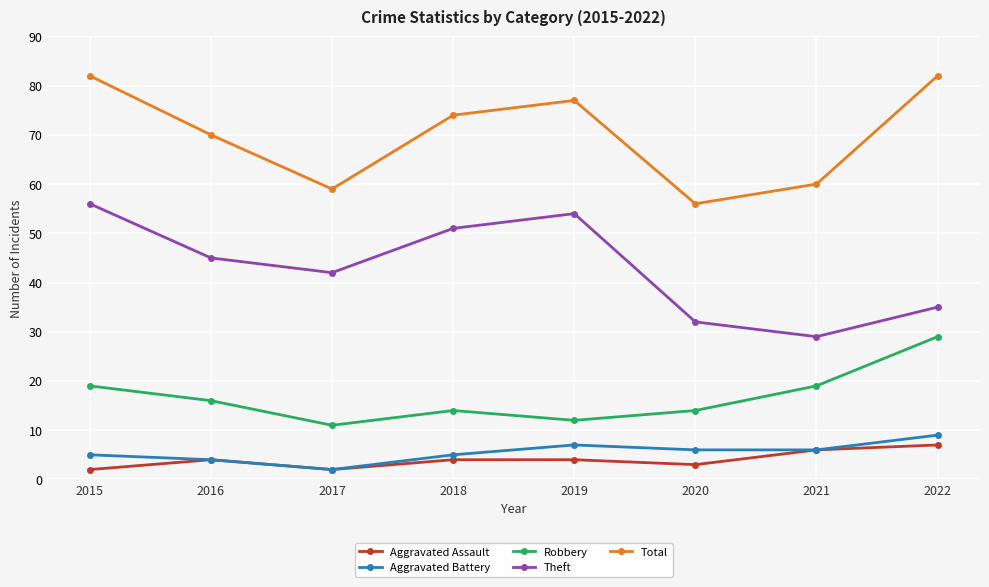

How many series are shown in this chart?

5